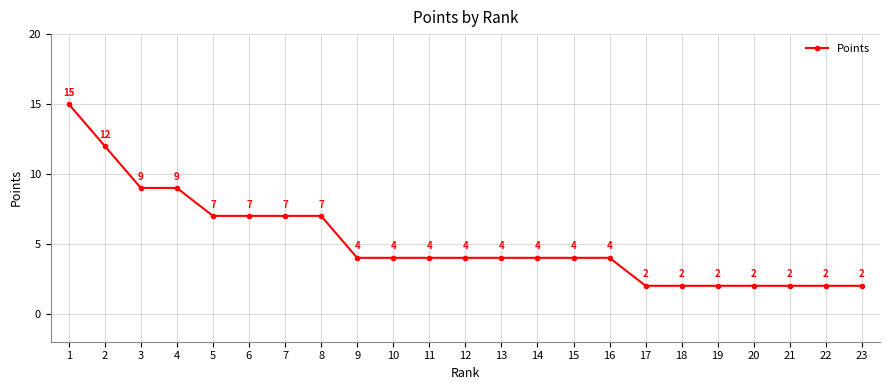

Reading right to left, extract all data points from this chart.

2	2	2	2	2	2	2	4	4	4	4	4	4	4	4	7	7	7	7	9	9	12	15